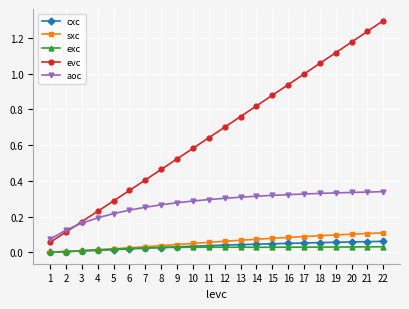

Is it true that aoc equals 0.1 at 3?

False